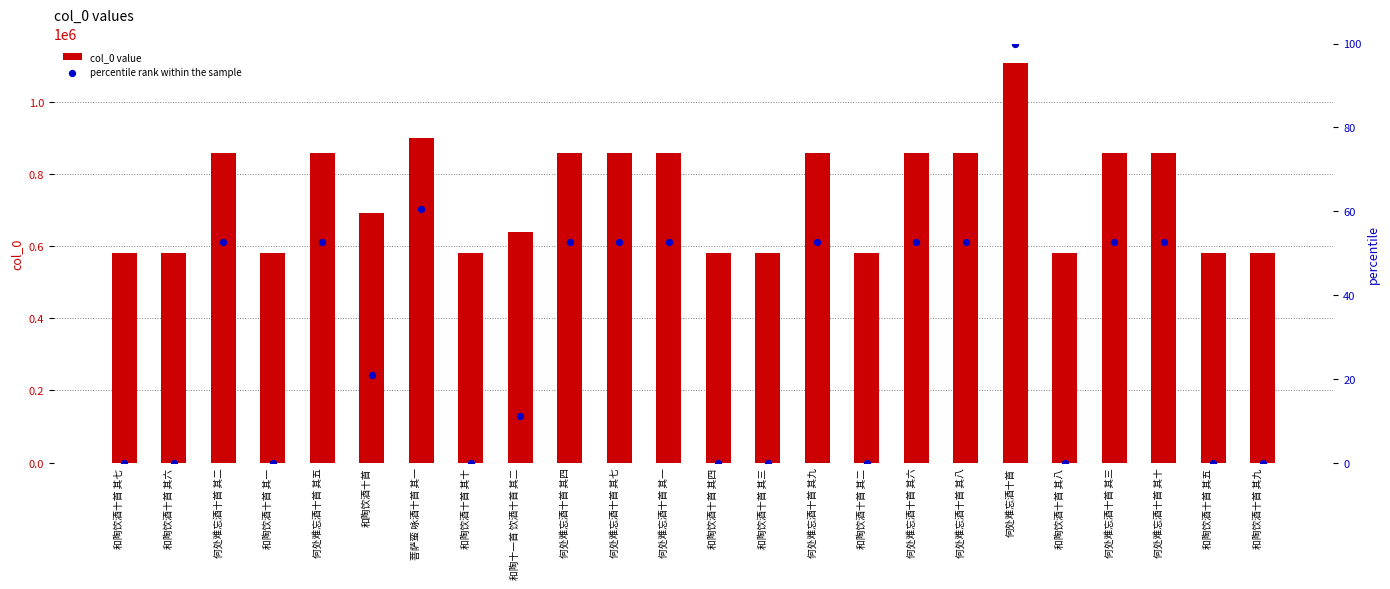

Is the value of col_0 value at 和陶饮酒十首 其三 greater than the value of percentile rank within the sample at 和陶饮酒十首 其四?

Yes